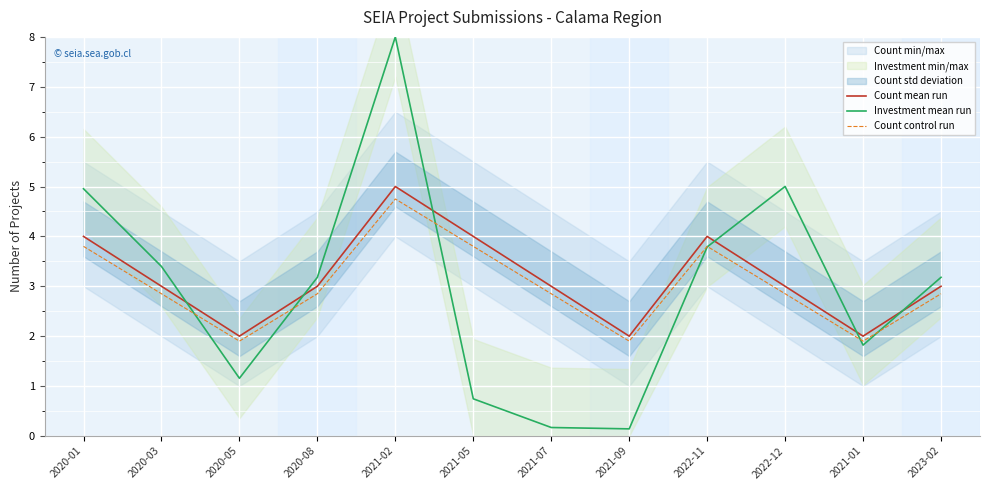

At 2023-02, list the series in order from largest to smallest.

Investment mean run, Count mean run, Count control run